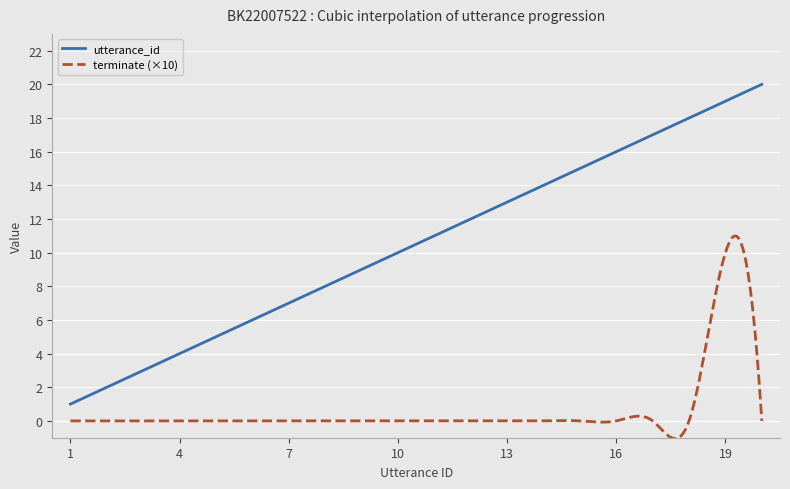

True or false: terminate (×10) and utterance_id intersect in this chart.

False